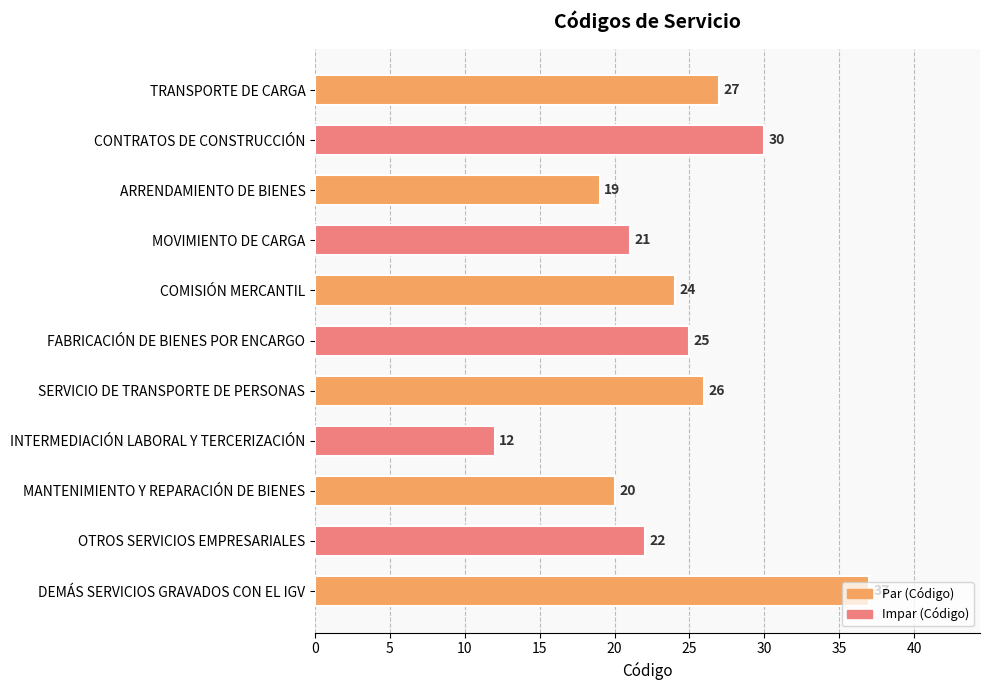

What is the maximum value shown in the chart?

37